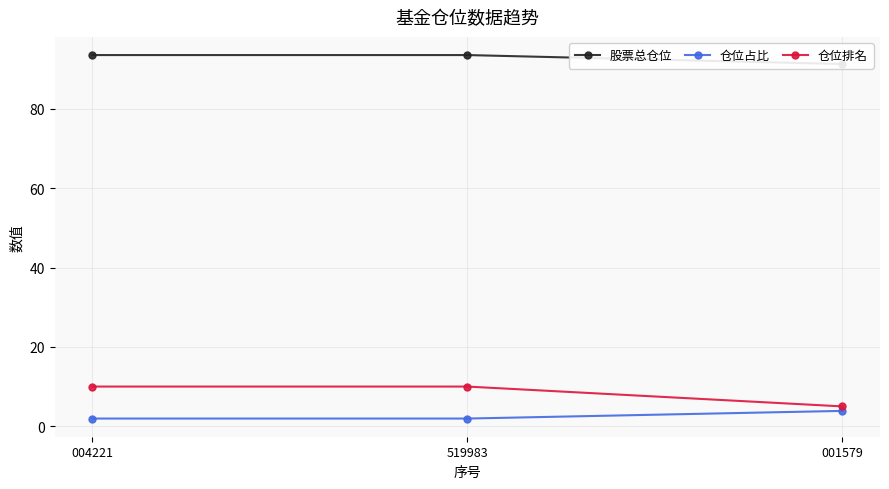

What is the lowest value of the 仓位排名 series?

5.0